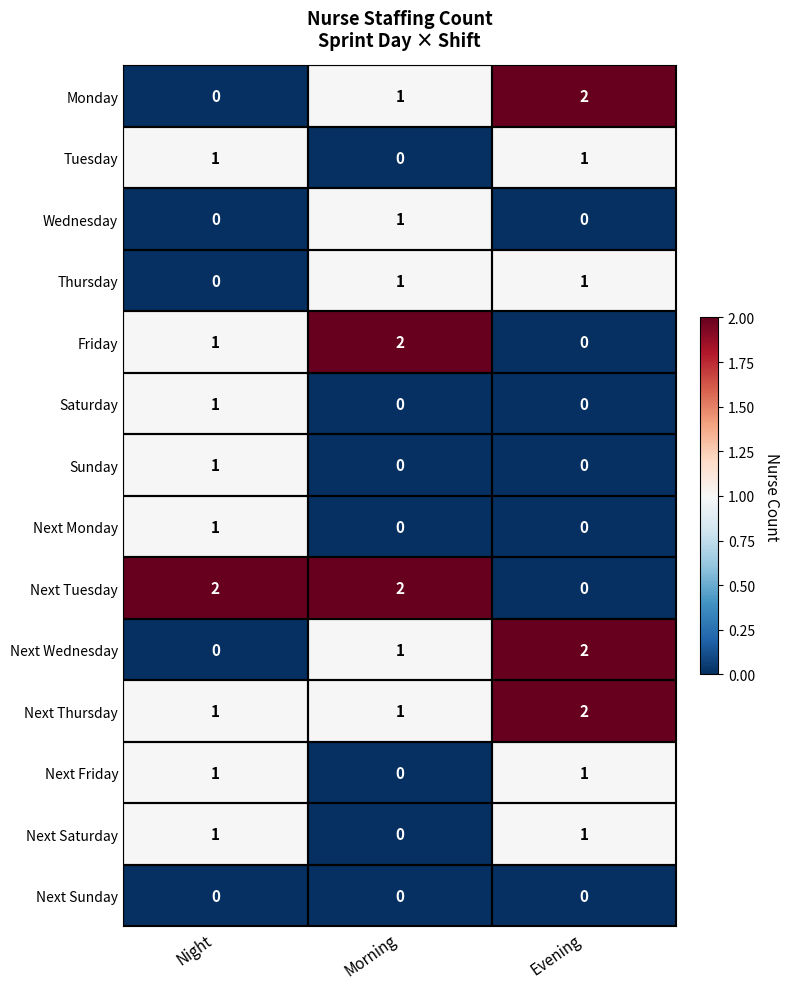

Count the number of categories in the chart.

3